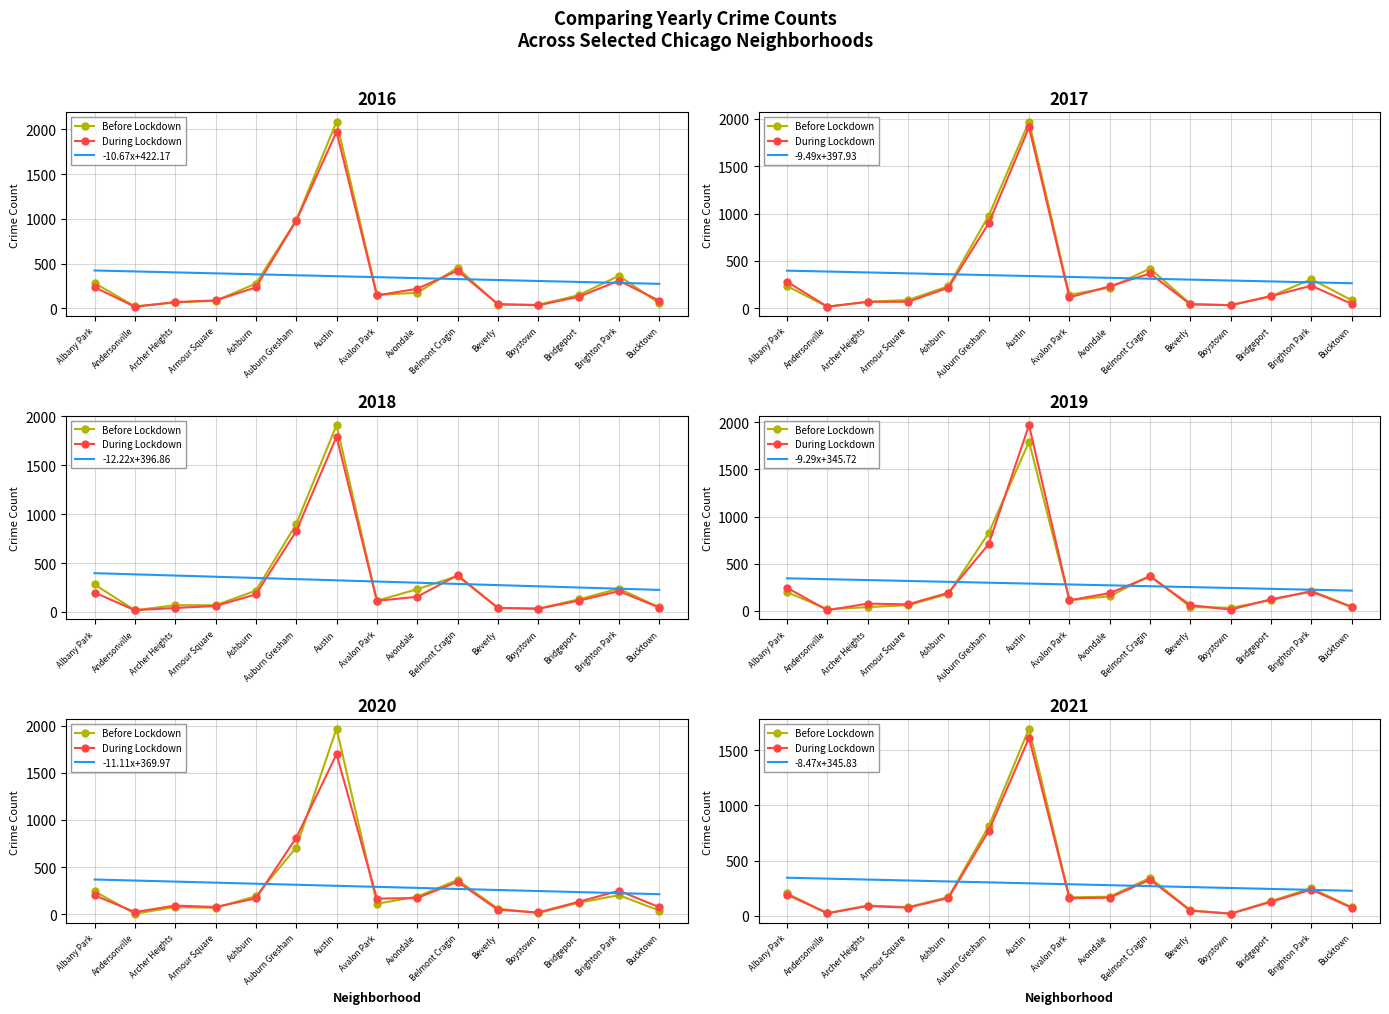

Reading right to left, extract all data points from this chart.

2016: Bucktown=55	Brighton Park=363	Bridgeport=146	Boystown=39	Beverly=40	Belmont Cragin=451	Avondale=172	Avalon Park=151	Austin=2086	Auburn Gresham=983	Ashburn=276	Armour Square=83	Archer Heights=65	Andersonville=20	Albany Park=282
2017: Bucktown=85	Brighton Park=308	Bridgeport=128	Boystown=33	Beverly=47	Belmont Cragin=420	Avondale=218	Avalon Park=143	Austin=1971	Auburn Gresham=978	Ashburn=233	Armour Square=88	Archer Heights=69	Andersonville=17	Albany Park=235
2018: Bucktown=47	Brighton Park=239	Bridgeport=129	Boystown=34	Beverly=41	Belmont Cragin=368	Avondale=233	Avalon Park=115	Austin=1911	Auburn Gresham=898	Ashburn=218	Armour Square=69	Archer Heights=69	Andersonville=18	Albany Park=281
2019: Bucktown=45	Brighton Park=213	Bridgeport=115	Boystown=33	Beverly=42	Belmont Cragin=375	Avondale=156	Avalon Park=114	Austin=1792	Auburn Gresham=826	Ashburn=180	Armour Square=61	Archer Heights=41	Andersonville=18	Albany Park=199
2020: Bucktown=41	Brighton Park=204	Bridgeport=124	Boystown=14	Beverly=62	Belmont Cragin=365	Avondale=189	Avalon Park=113	Austin=1968	Auburn Gresham=708	Ashburn=193	Armour Square=70	Archer Heights=78	Andersonville=8	Albany Park=246
2021: Bucktown=77	Brighton Park=251	Bridgeport=134	Boystown=21	Beverly=50	Belmont Cragin=345	Avondale=174	Avalon Park=168	Austin=1696	Auburn Gresham=811	Ashburn=170	Armour Square=79	Archer Heights=94	Andersonville=25	Albany Park=203